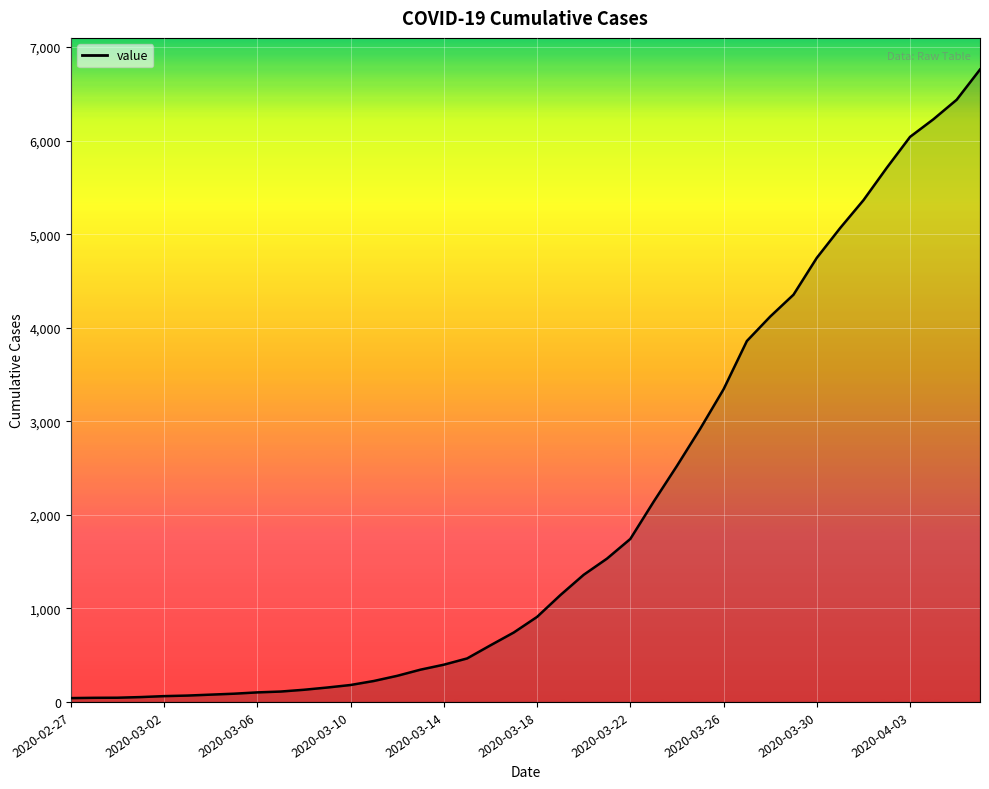

What is the maximum value shown in the chart?

6760